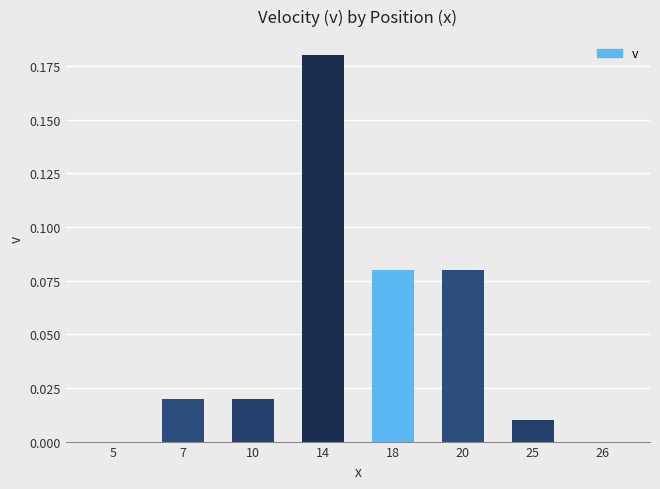

The chart shows a value of 0.1 at 26. True or false?

False